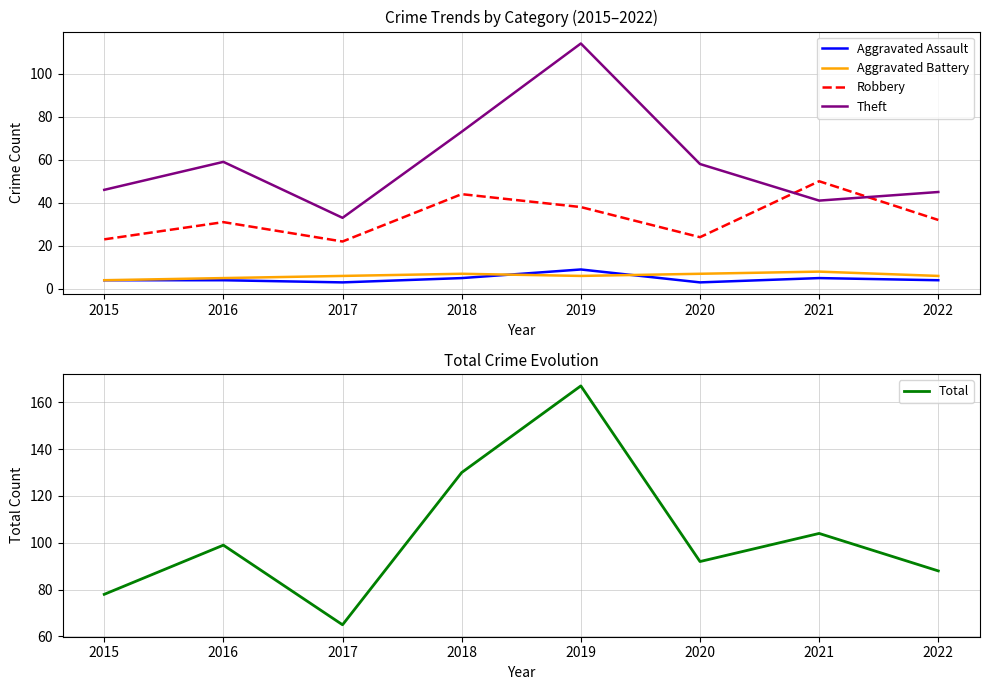

What value does the Robbery series have at 2018?

44